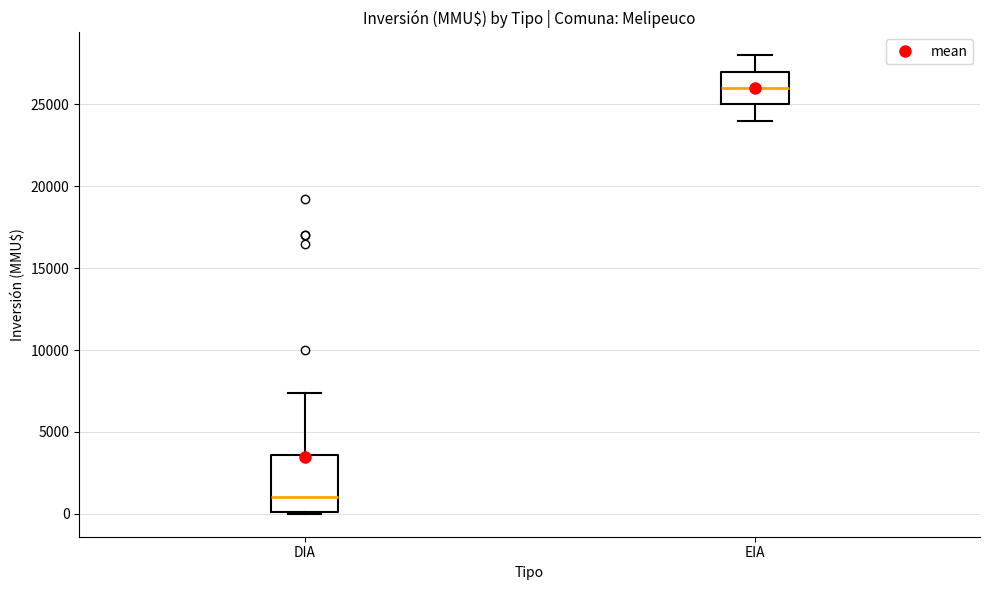

Reading left to right, read every box against the y-axis: the position of its median line, the range the box covers, and the ends of its whiskers. The values are not printed on the chart, so give them approximately, as read against the axis.

DIA: median 1000, box 0 to 3500, whiskers 0 to 7500
EIA: median 26000, box 25000 to 27000, whiskers 24000 to 28000